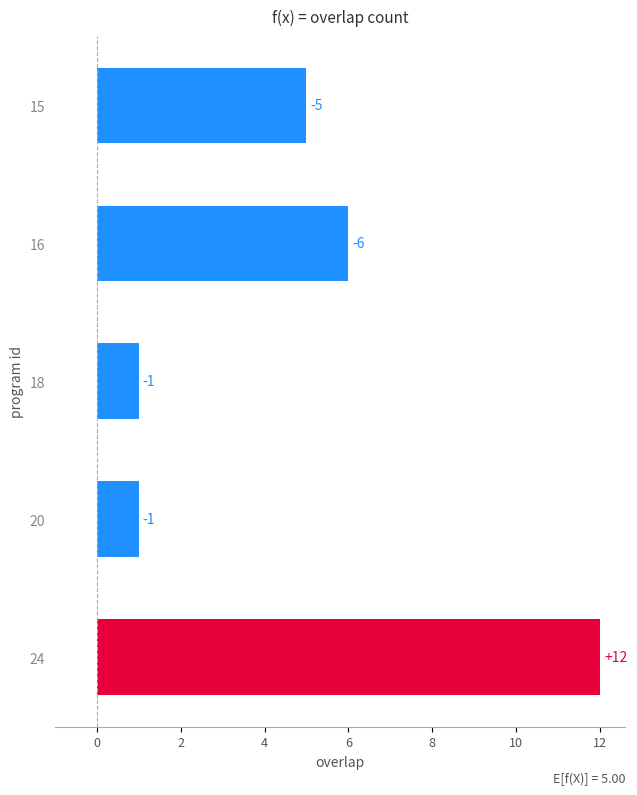

How many bars are there in total?

5